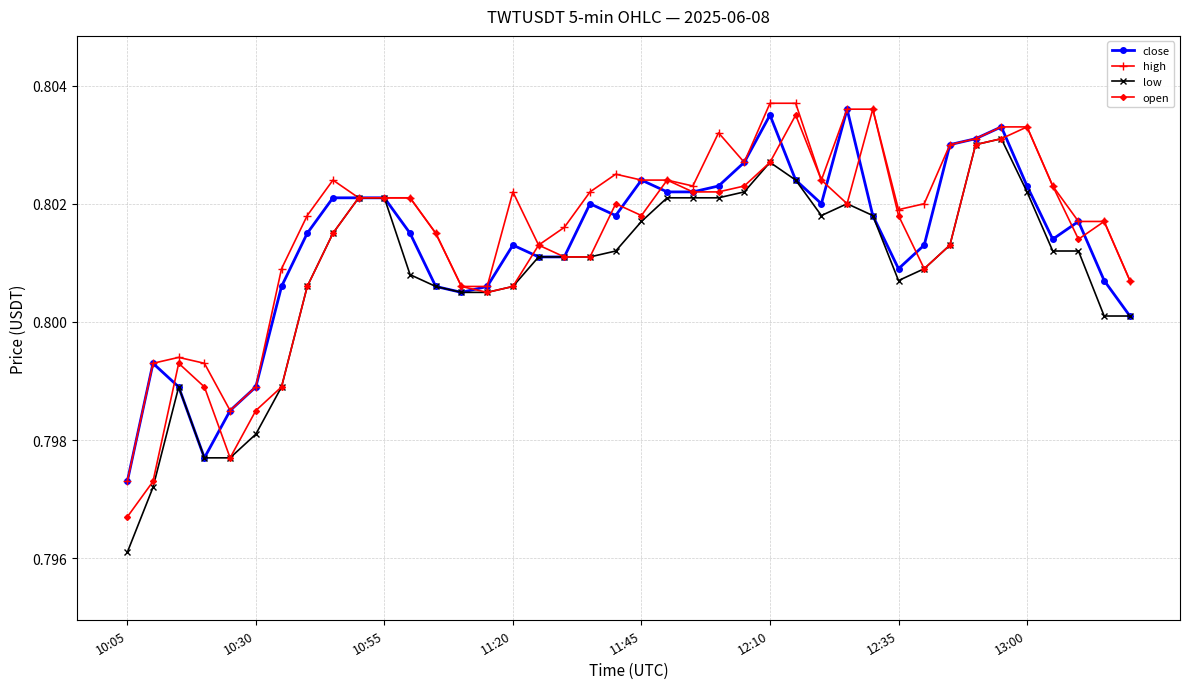

How many close values are between 0 and 1?

40